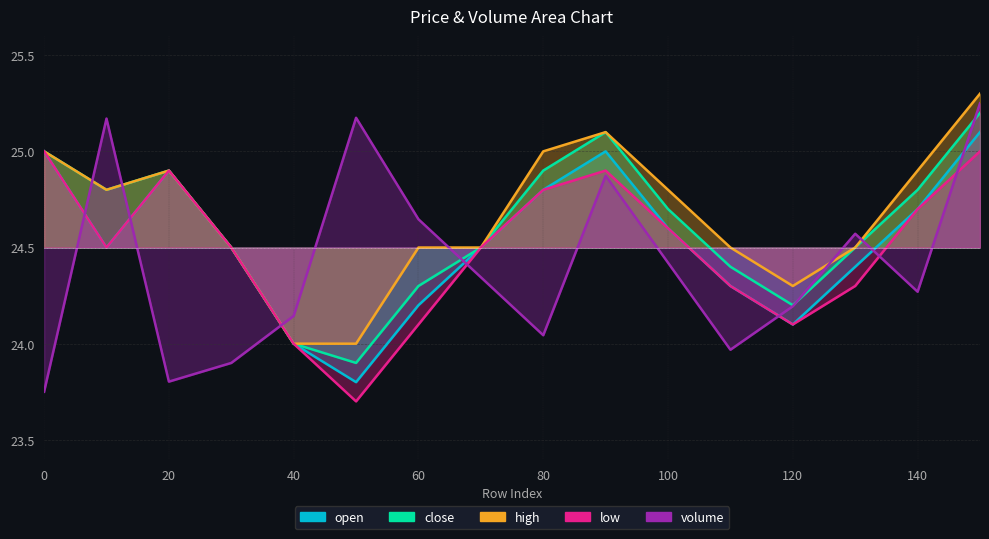

Does the chart display data point markers on the line(s)?

No